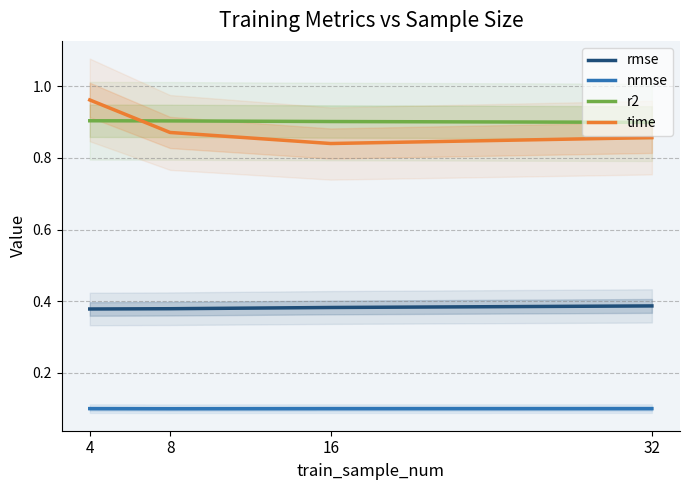

What is the highest value of the time series?

1.0